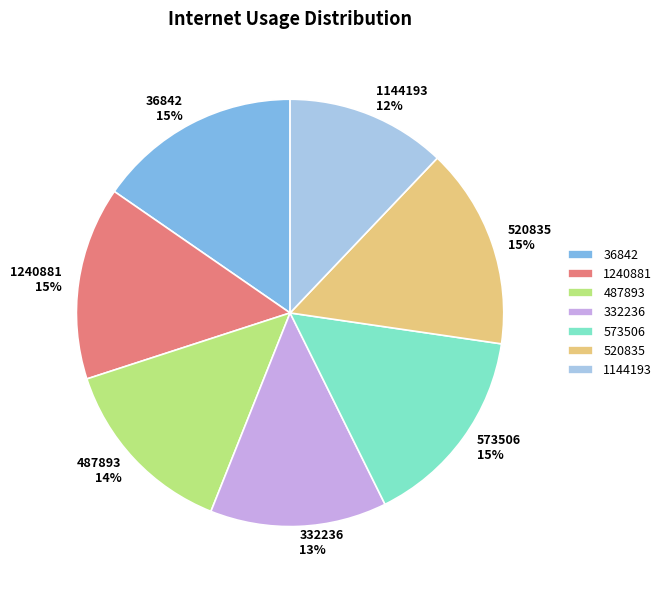

To the nearest percent, what portion does 1144193 represent?

12%